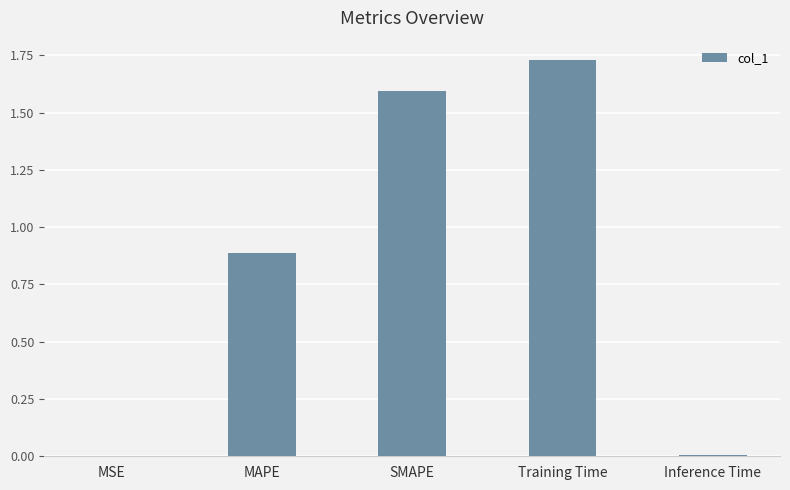

Which label corresponds to the largest value in the chart?

Training Time